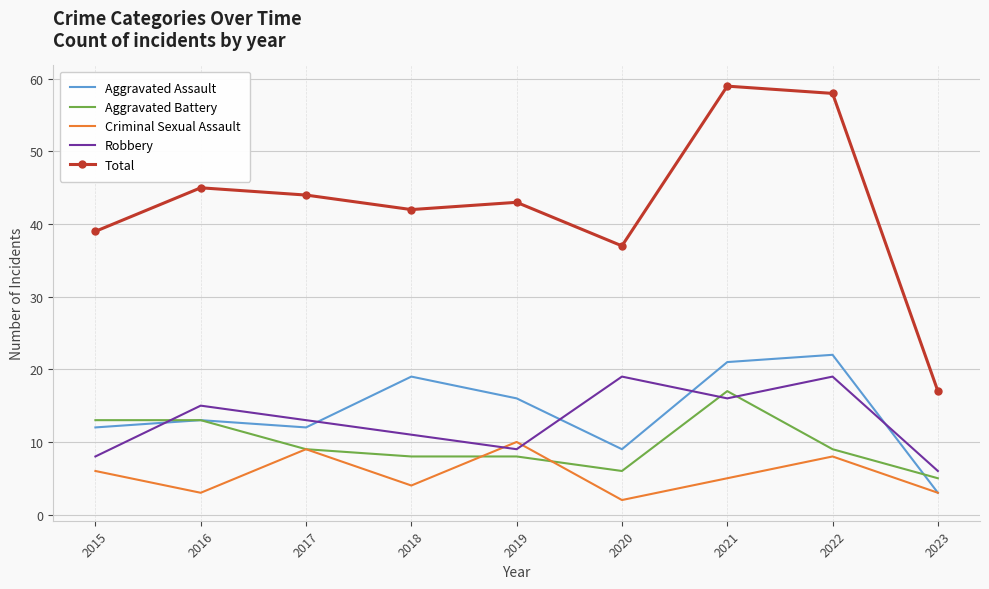

What are all the series names shown in the legend?

Aggravated Assault, Aggravated Battery, Criminal Sexual Assault, Robbery, Total